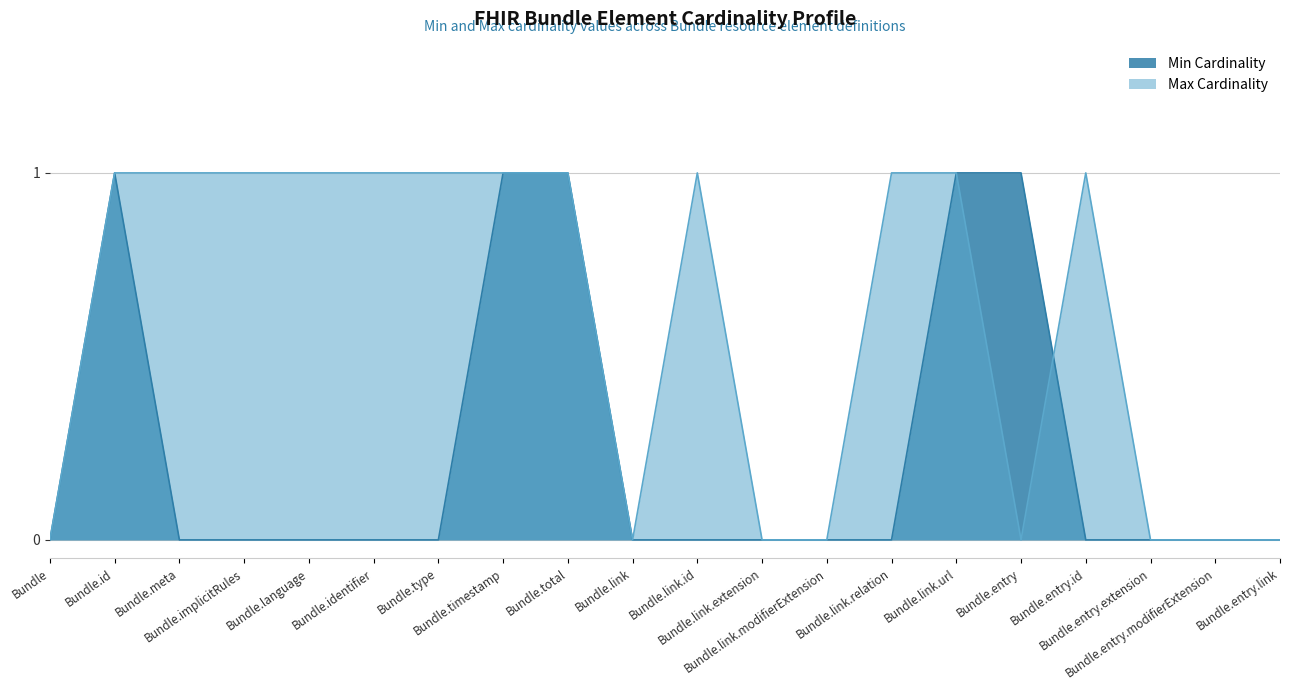

Between Bundle.entry.id and Bundle.type, which is larger?

Bundle.entry.id